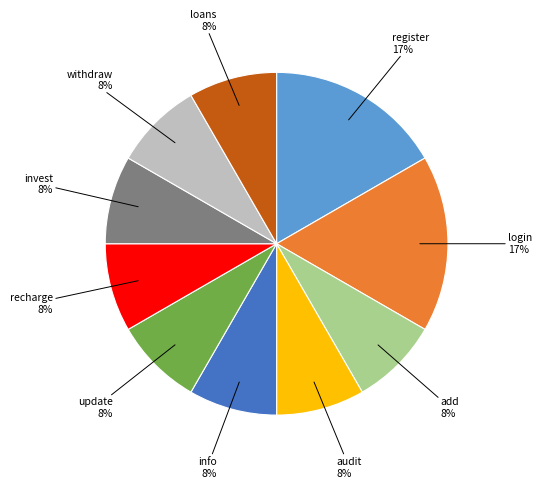

Does any single category account for the majority?

No